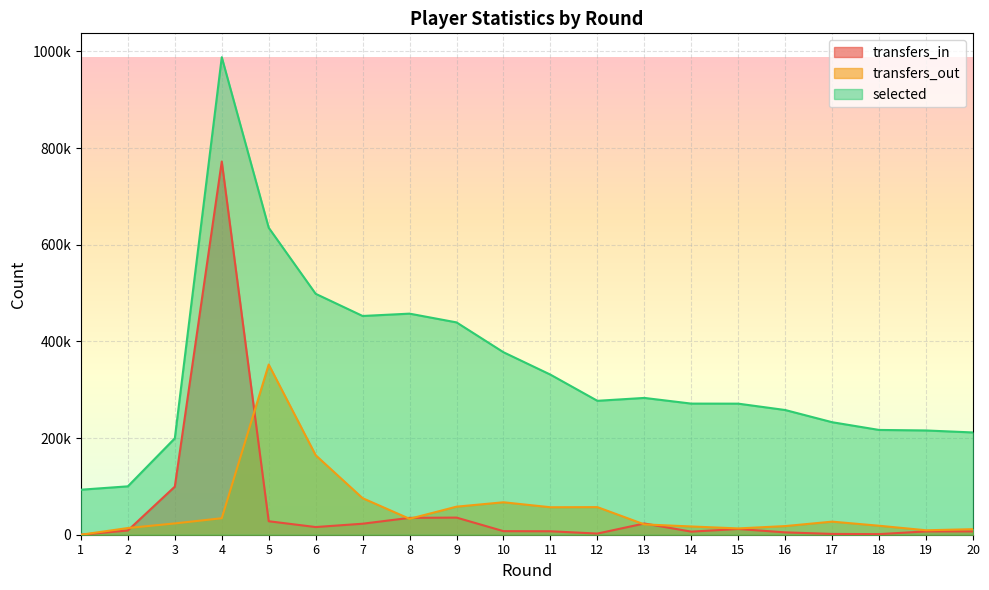

List the series in order of their peak value, lowest first.

transfers_out, transfers_in, selected